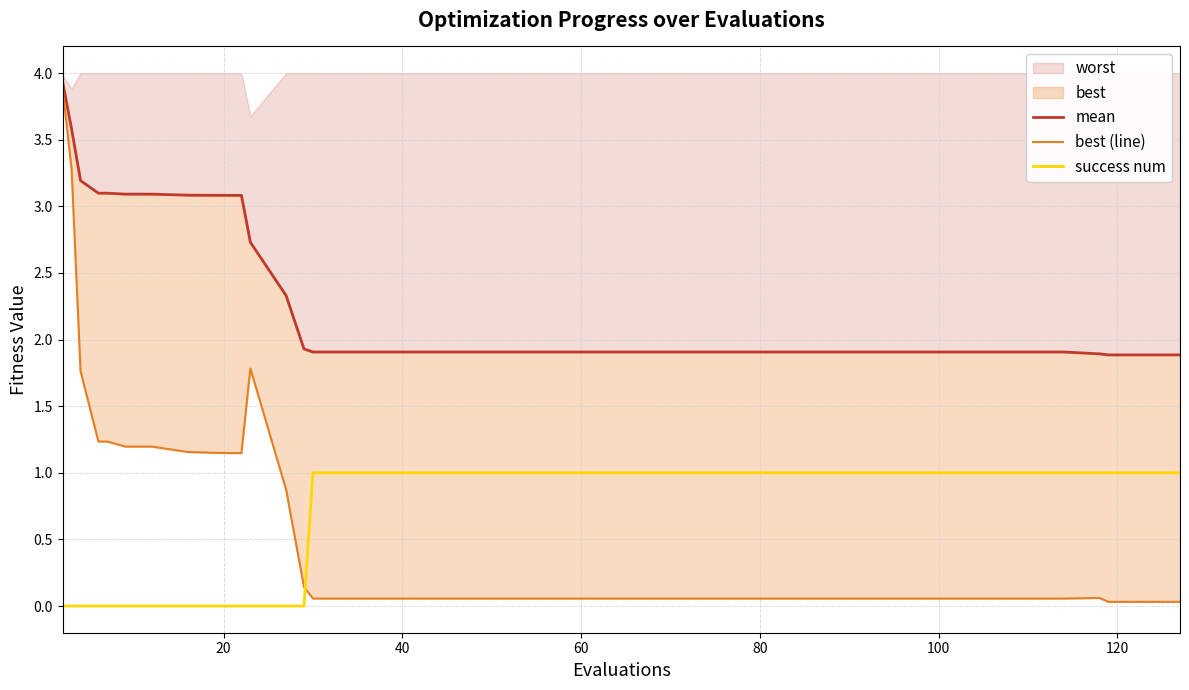

How many values in the success num series are below 1?

14